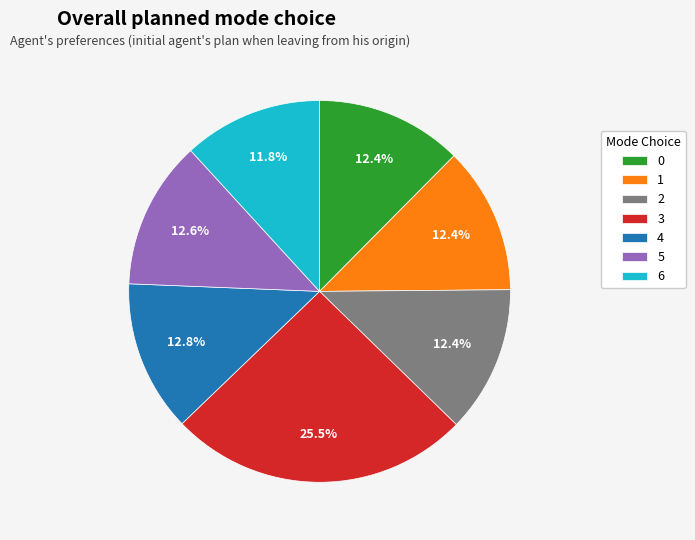

How many slices are in this pie chart?

7